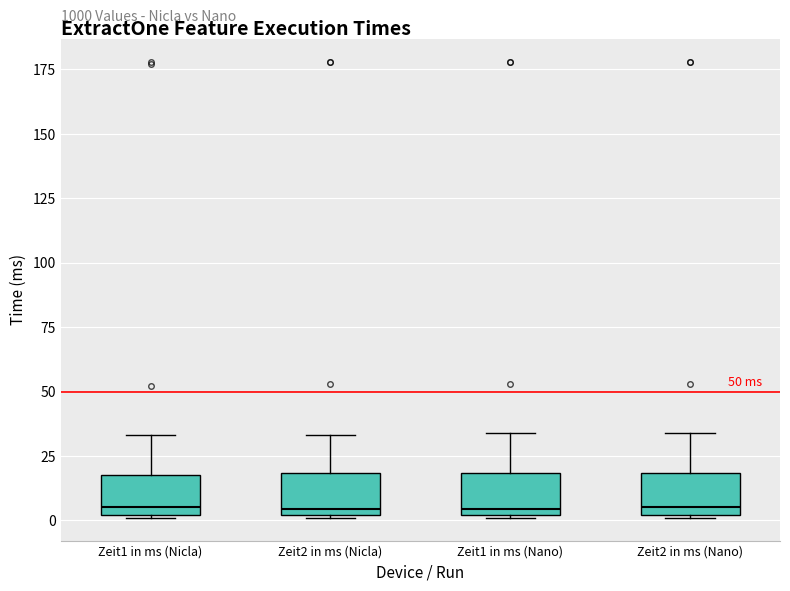

Where is the lower edge of the box for Zeit2 in ms (Nano) on the y-axis? The values are not printed on the chart, so give them approximately, as read against the axis.

0